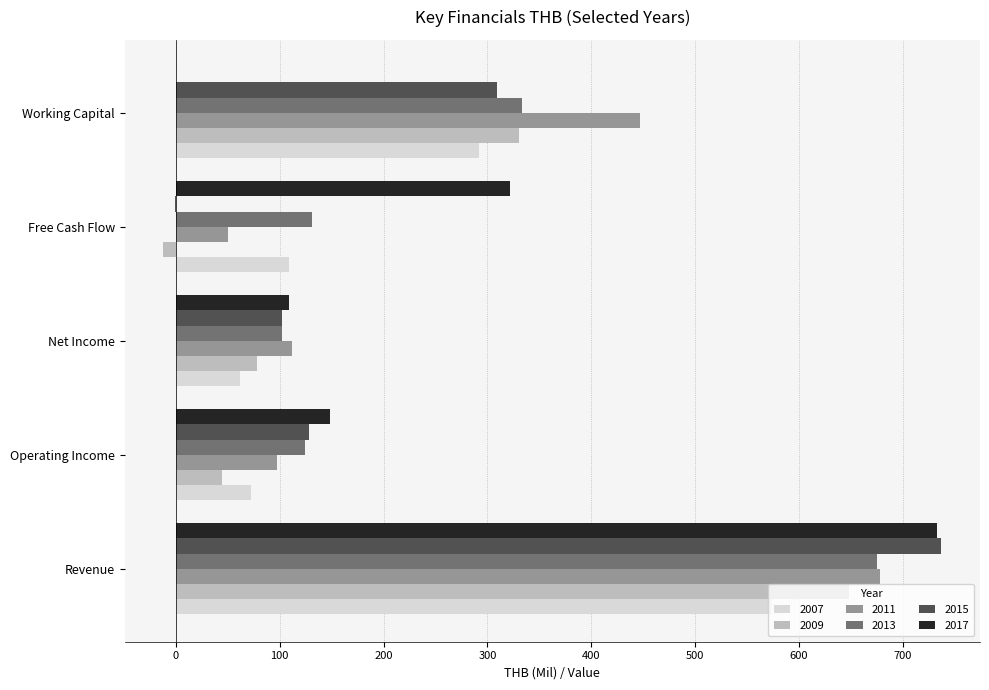

How many positive values does the 2017 series have?

4